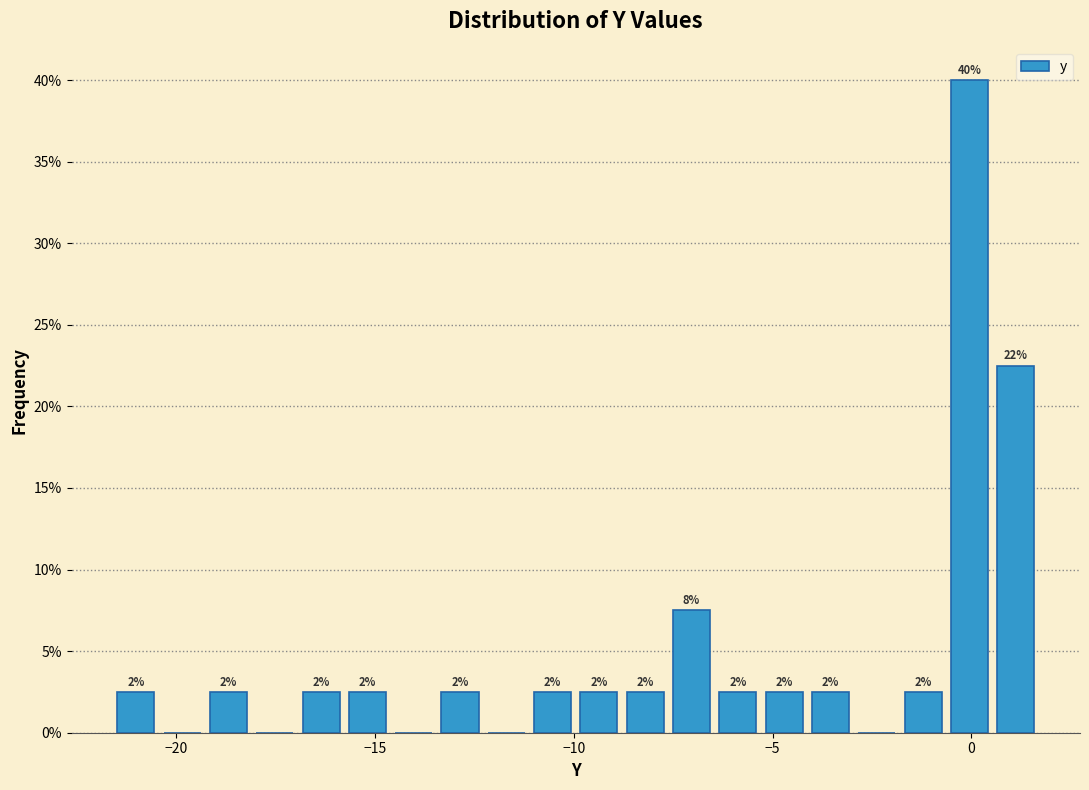

Around what value on the x-axis is the tallest bar? Give the approximate position of its centre, as read against the axis.

0.0